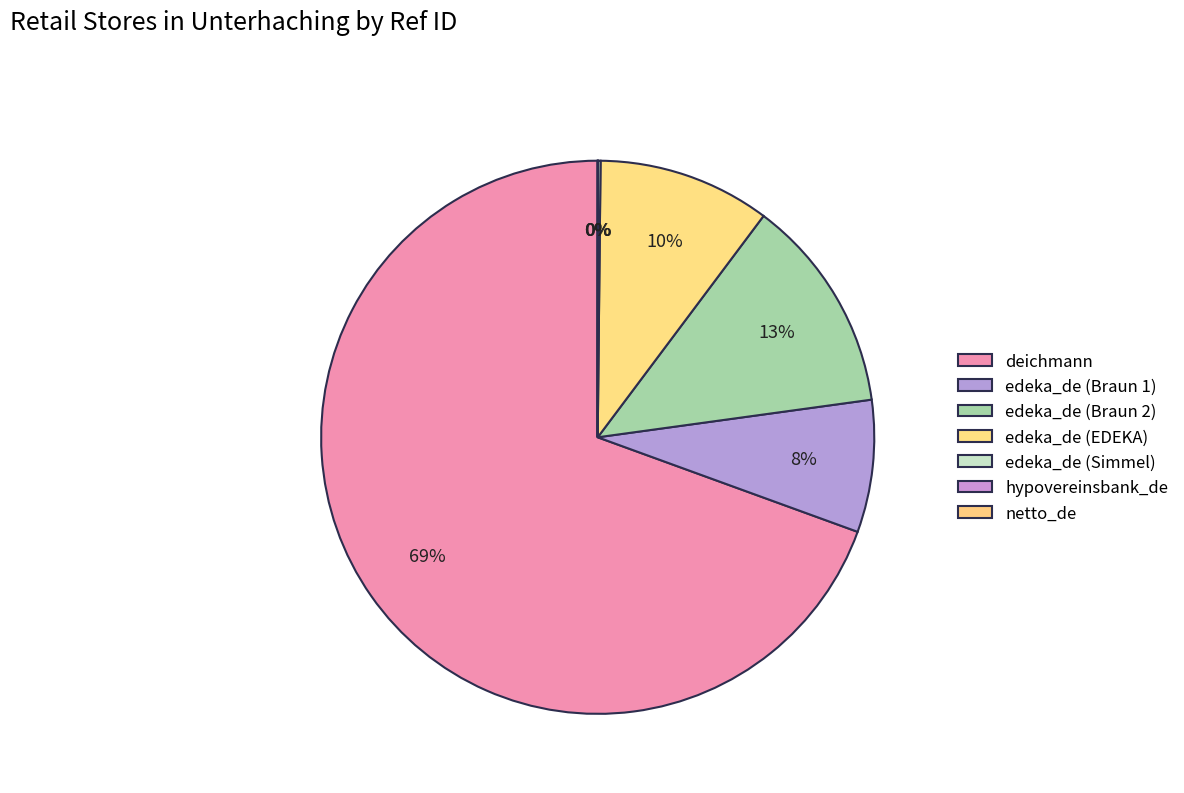

Rank the categories by value from highest to lowest.

deichmann, edeka_de (Braun 2), edeka_de (EDEKA), edeka_de (Braun 1), edeka_de (Simmel), netto_de, hypovereinsbank_de